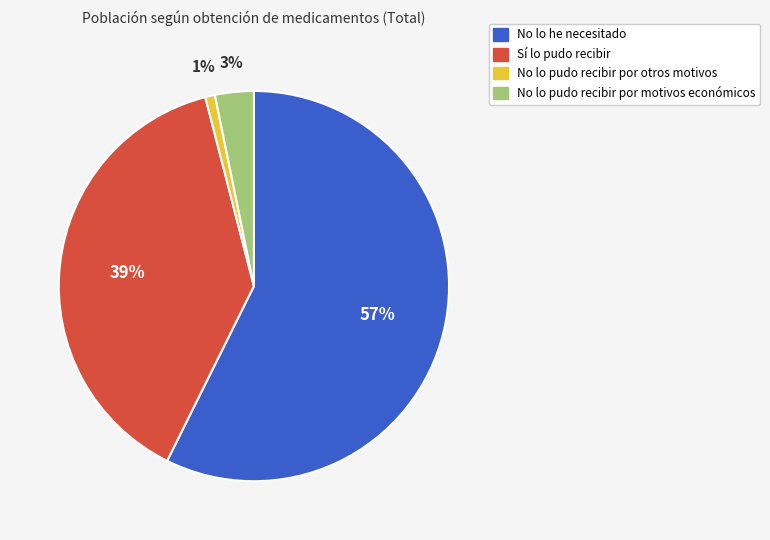

Do No lo pudo recibir por otros motivos and No lo pudo recibir por motivos económicos together represent more than half of the pie?

No